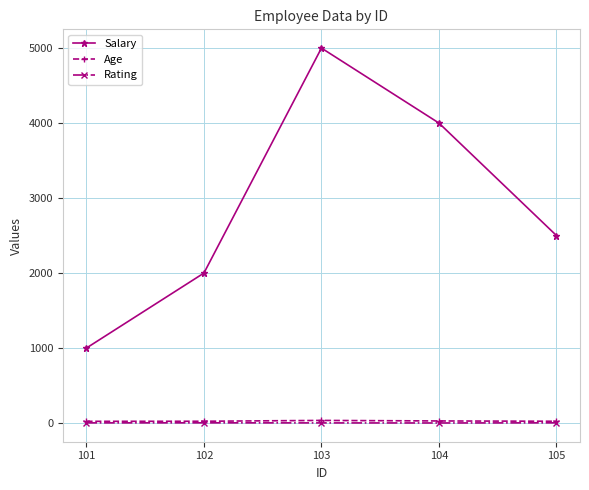

What is the value of the Age point at the 1st from the left?

23.0